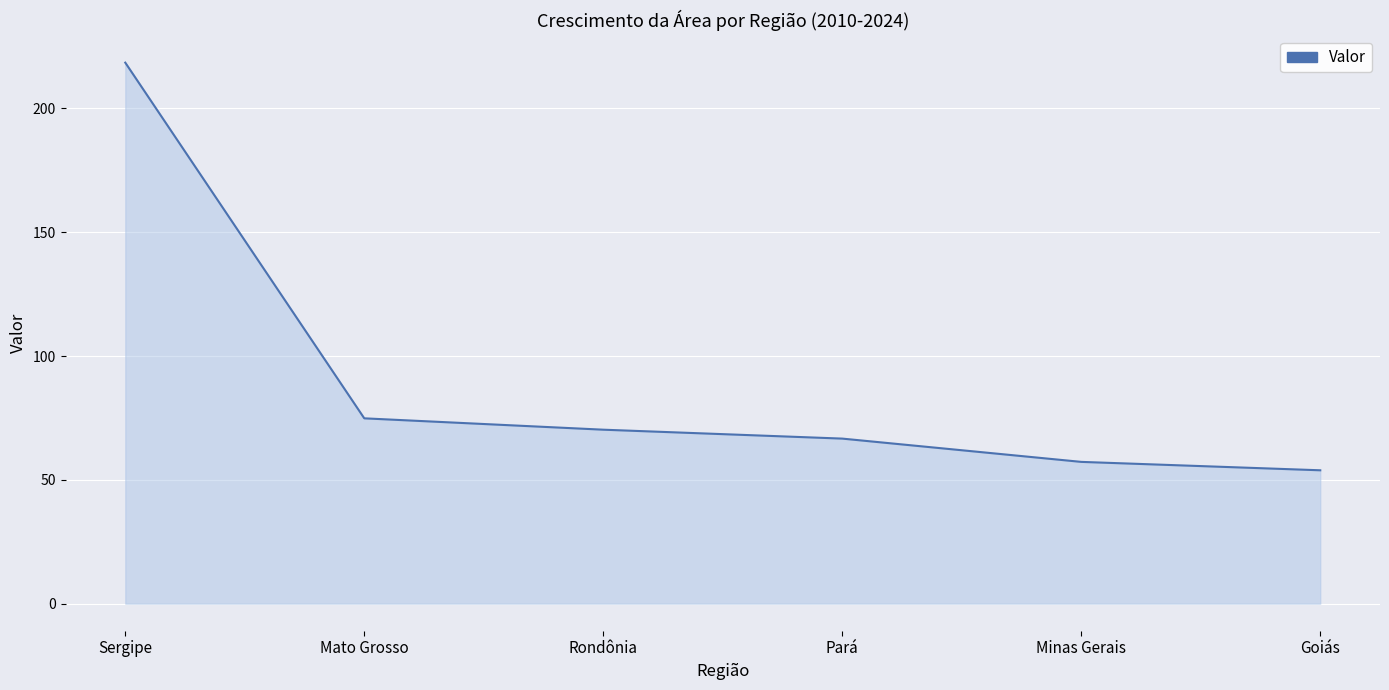

Reading left to right, extract all data points from this chart.

218.5	74.9	70.3	66.7	57.3	53.9